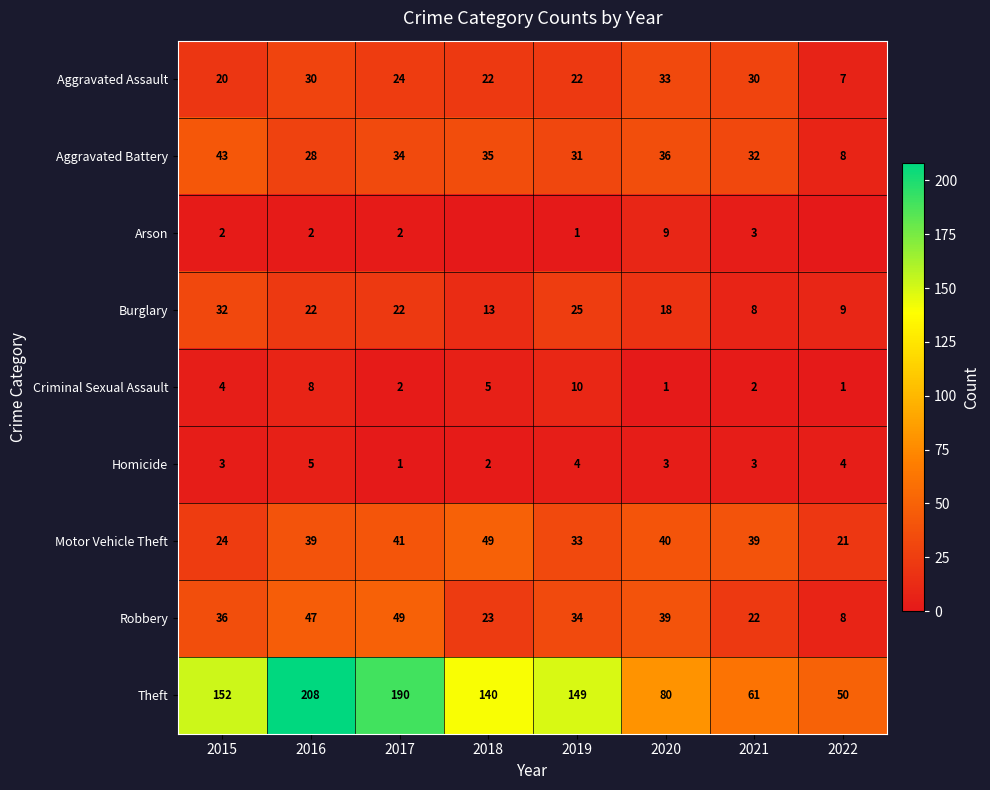

The value of Aggravated Assault at 2015 is 27. True or false?

False